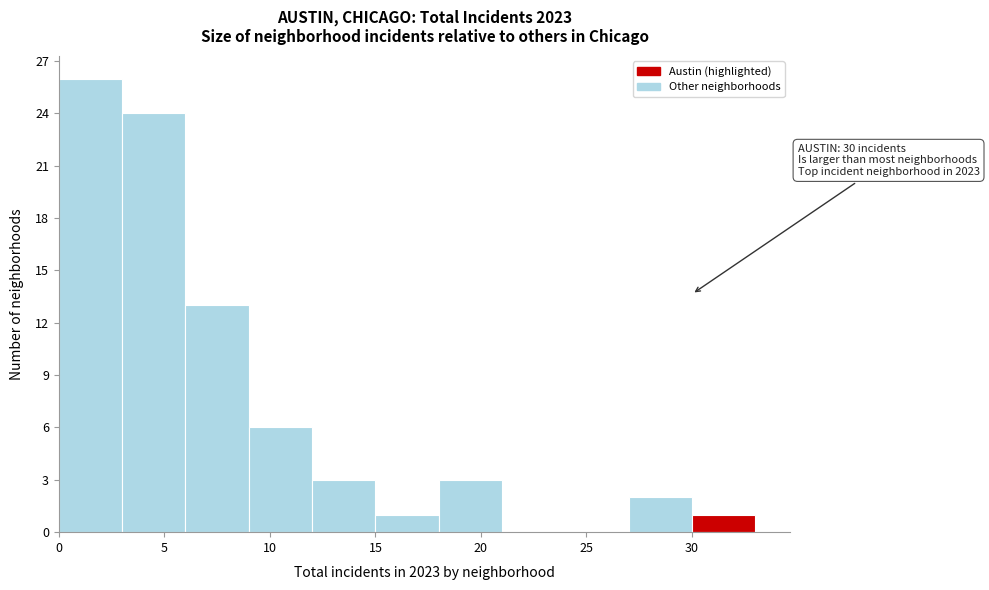

Over which range of the x-axis is the bar tallest?

0 to 3